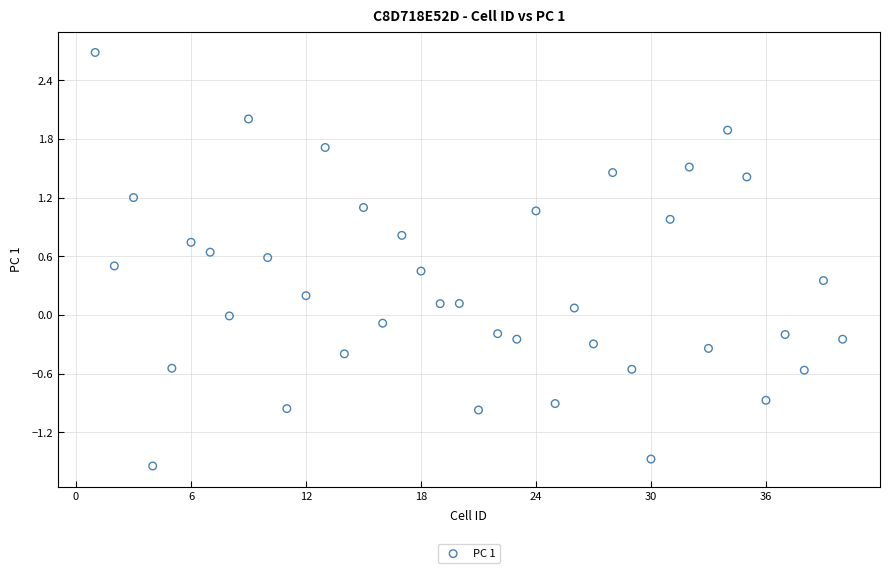

What is the range of Y values (max minus min)?

4.2